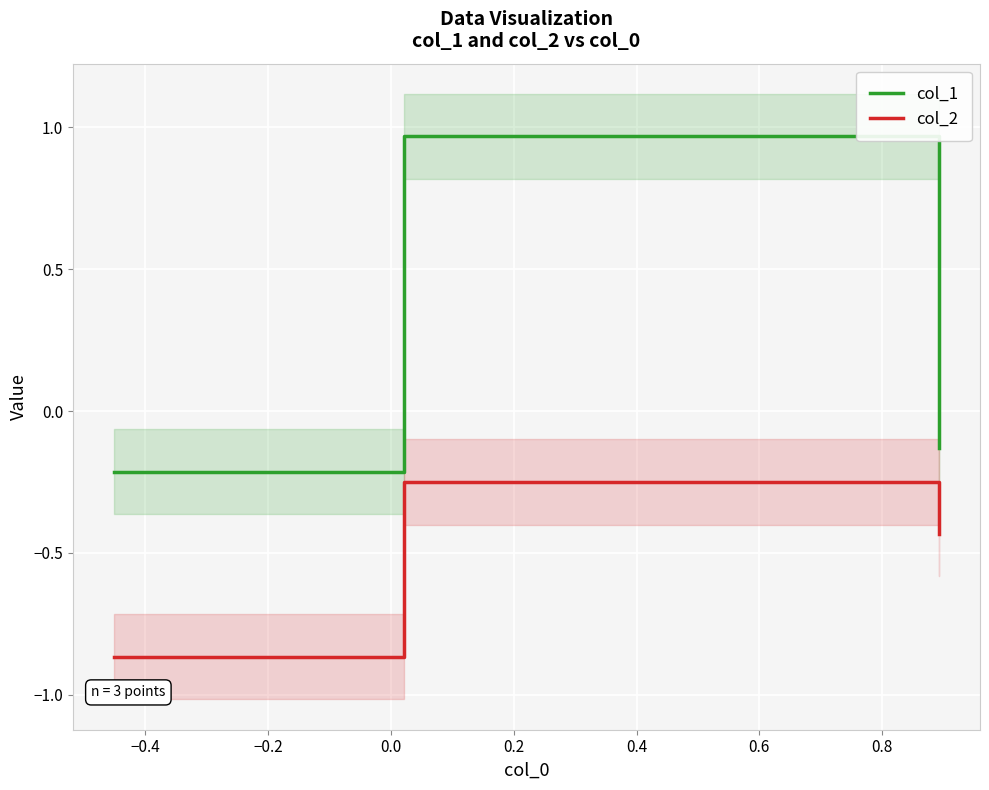

Which series has the largest range (max minus min)?

col_1